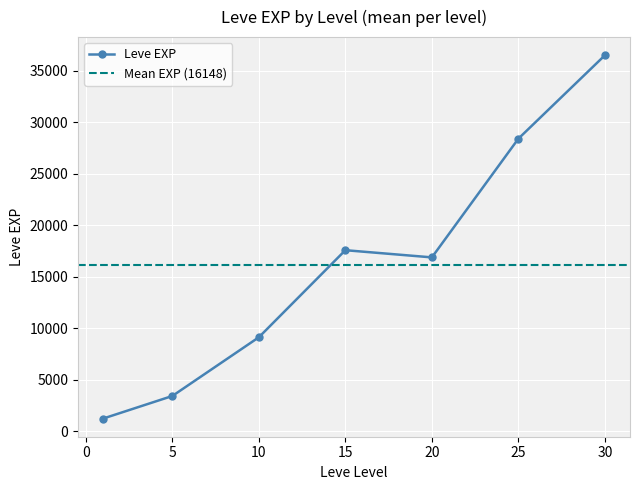

At which category does Leve EXP reach its first local valley?

20